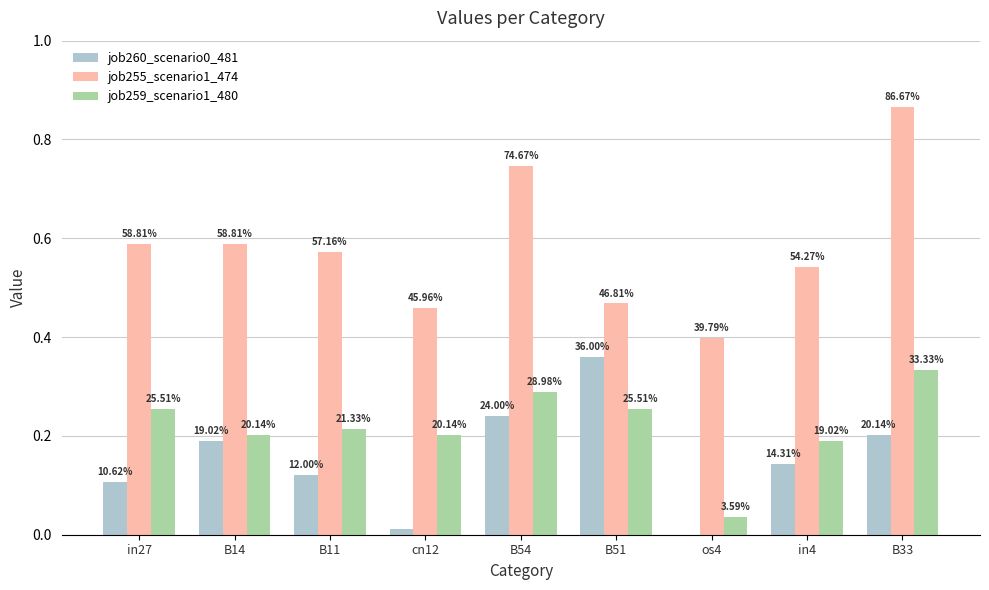

Reading right to left, extract all data points from this chart.

job260_scenario0_481: B33=0.2	in4=0.1	os4=0.0	B51=0.4	B54=0.2	cn12=0.0	B11=0.1	B14=0.2	in27=0.1
job255_scenario1_474: B33=0.9	in4=0.5	os4=0.4	B51=0.5	B54=0.7	cn12=0.5	B11=0.6	B14=0.6	in27=0.6
job259_scenario1_480: B33=0.3	in4=0.2	os4=0.0	B51=0.3	B54=0.3	cn12=0.2	B11=0.2	B14=0.2	in27=0.3